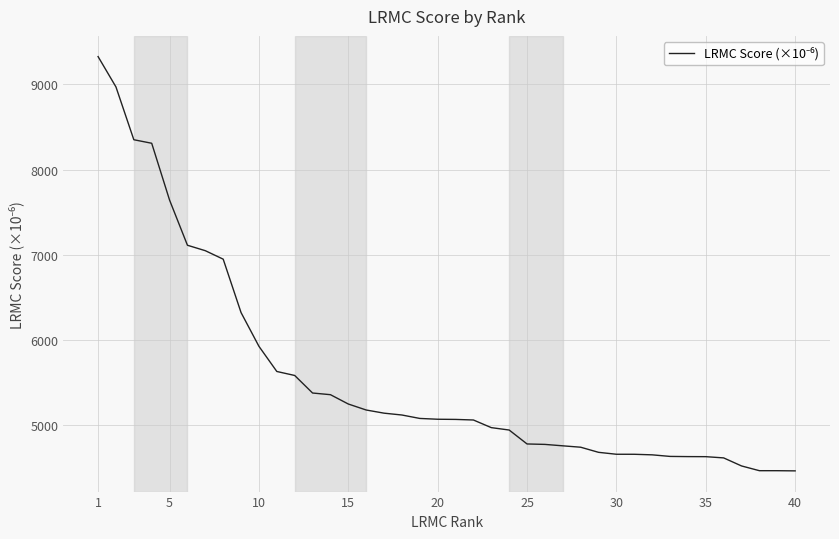

What is the minimum value shown in the chart?

4457.1